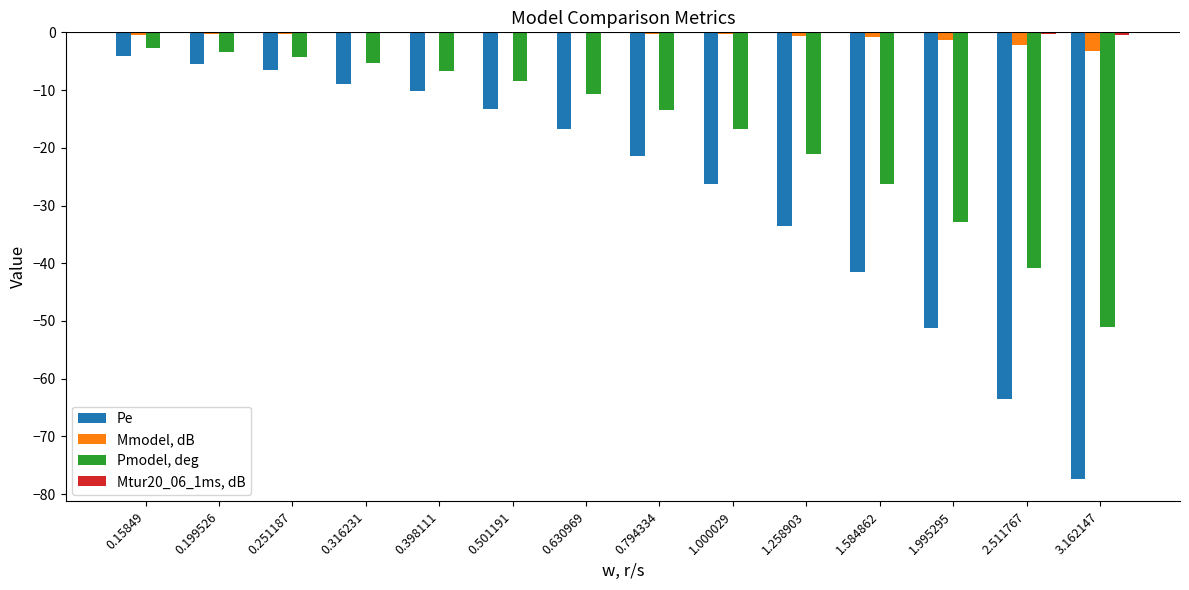

Which series changed the most between 0.501191 and 1.000029?

Pe